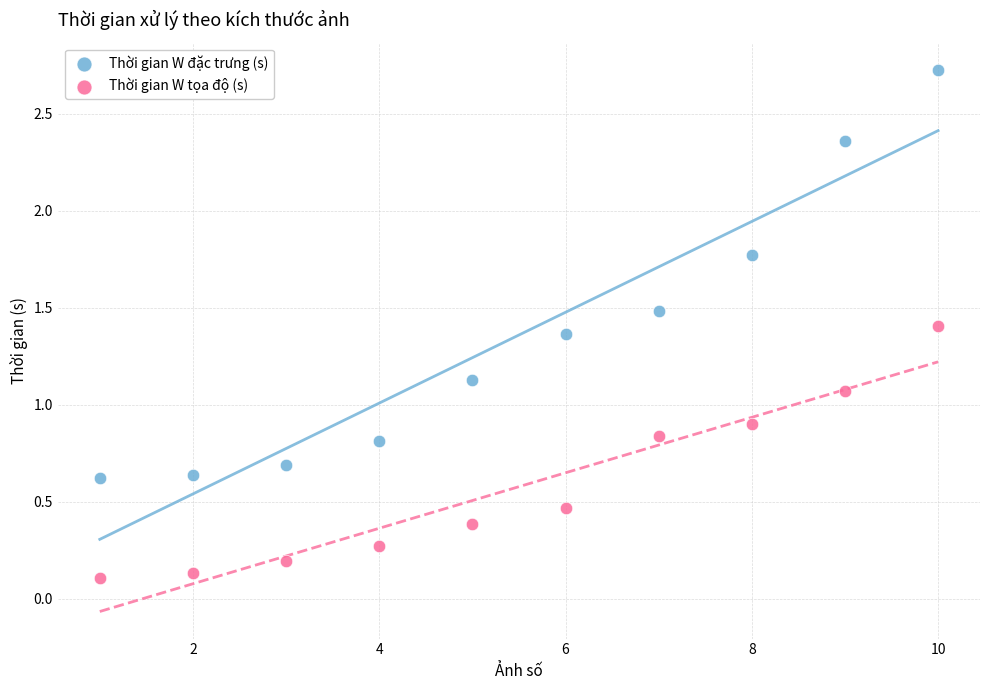

Across all data points, what is the range of Y values (max minus min)?

2.6